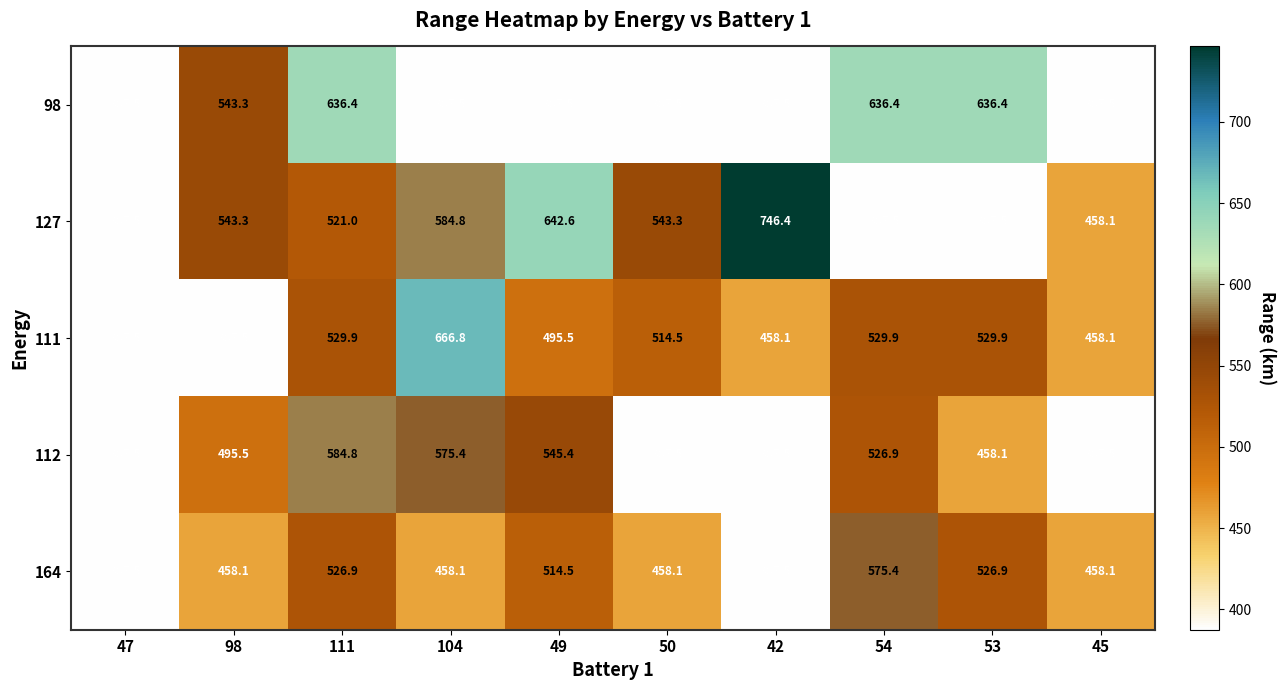

What is the difference between the second highest and minimum values in the 111 series?

142.4